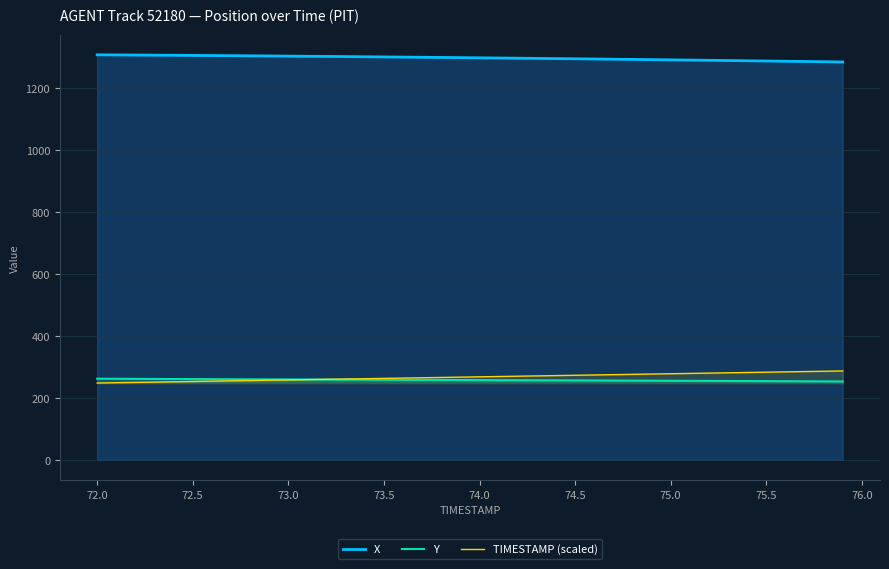

Where does the X series first go above 1298?

72.0